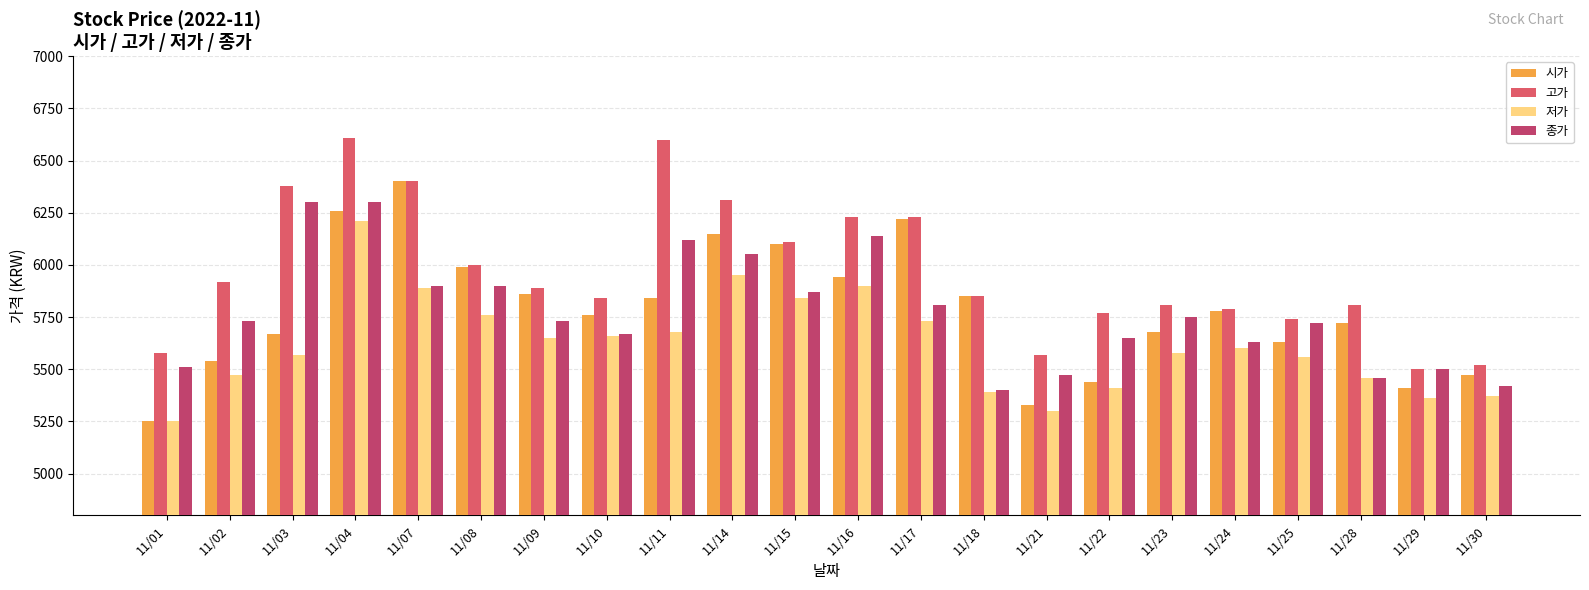

Are the bars horizontal?

No